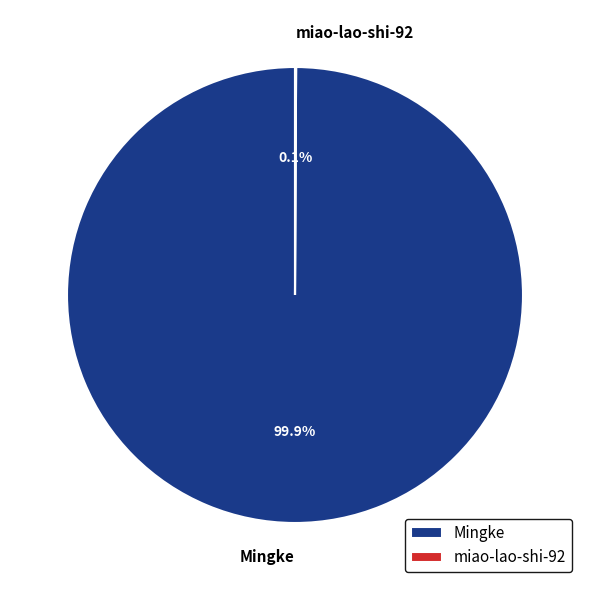

Is it true that Mingke is 93% of the pie?

False